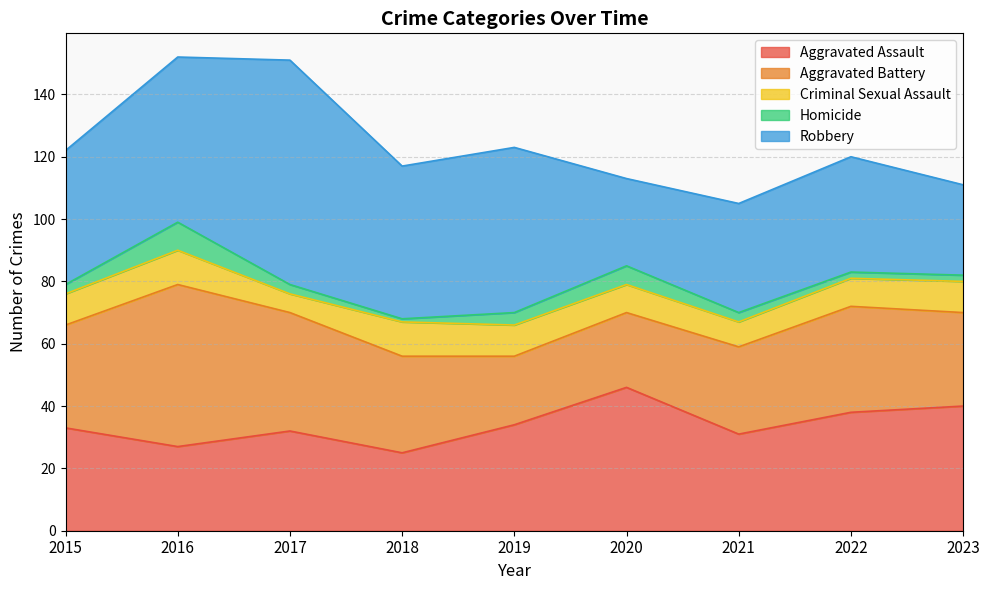

Where does the Robbery series first go above 43?

2016